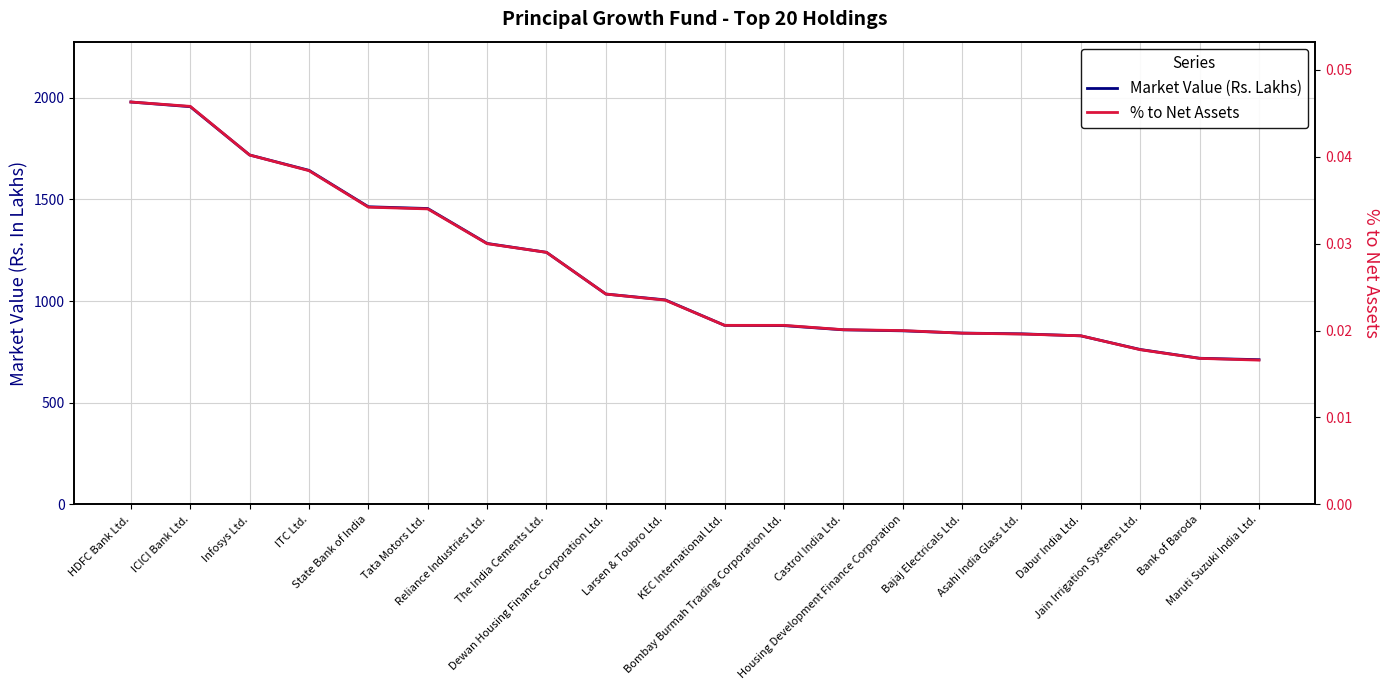

How many data points in Market Value (Rs. Lakhs) are above 1005?

10